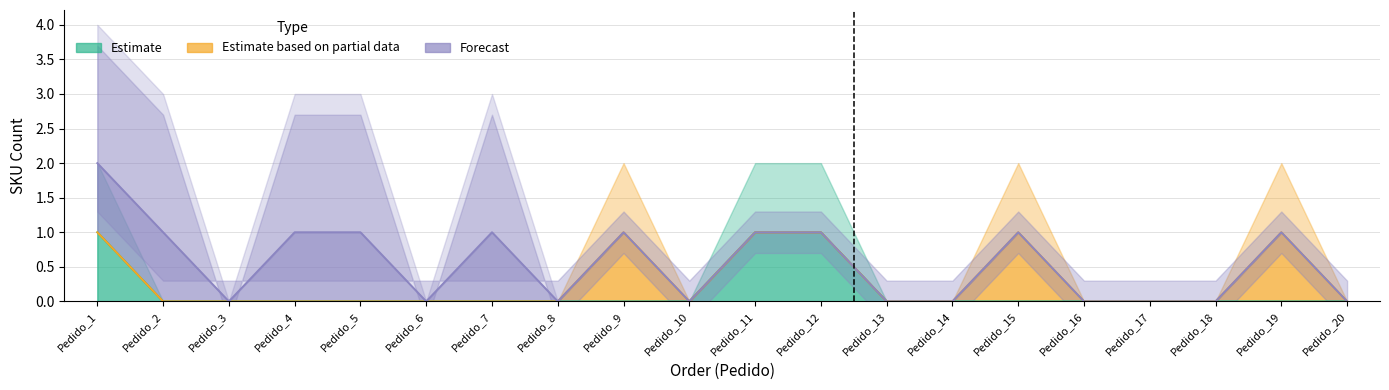

True or false: Estimate based on partial data has more than 1 interior local peaks.

True